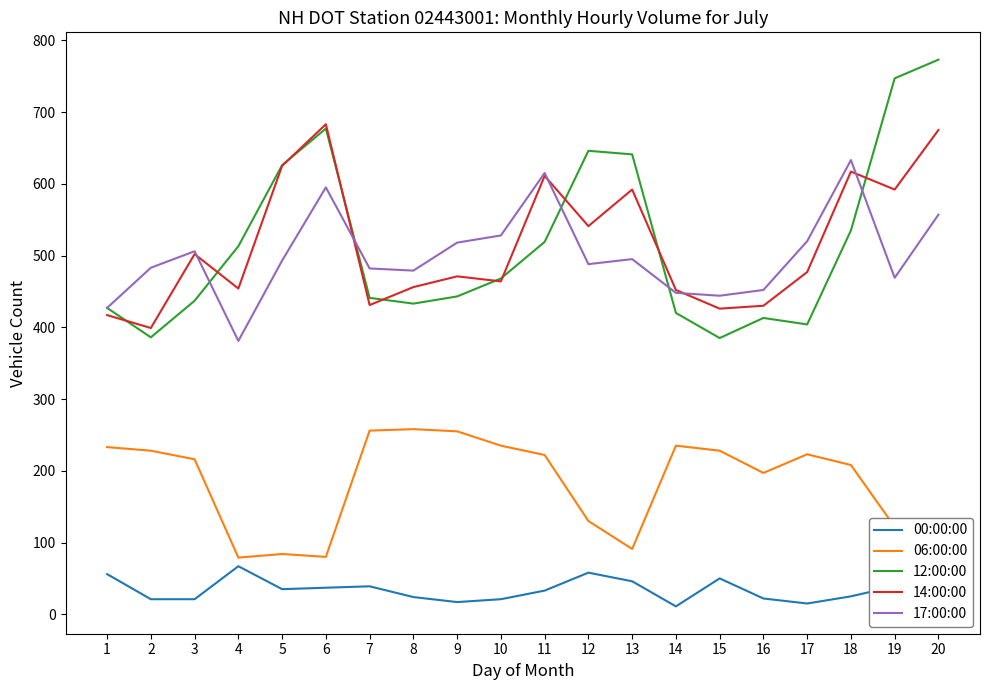

True or false: 12:00:00 and 06:00:00 intersect in this chart.

False